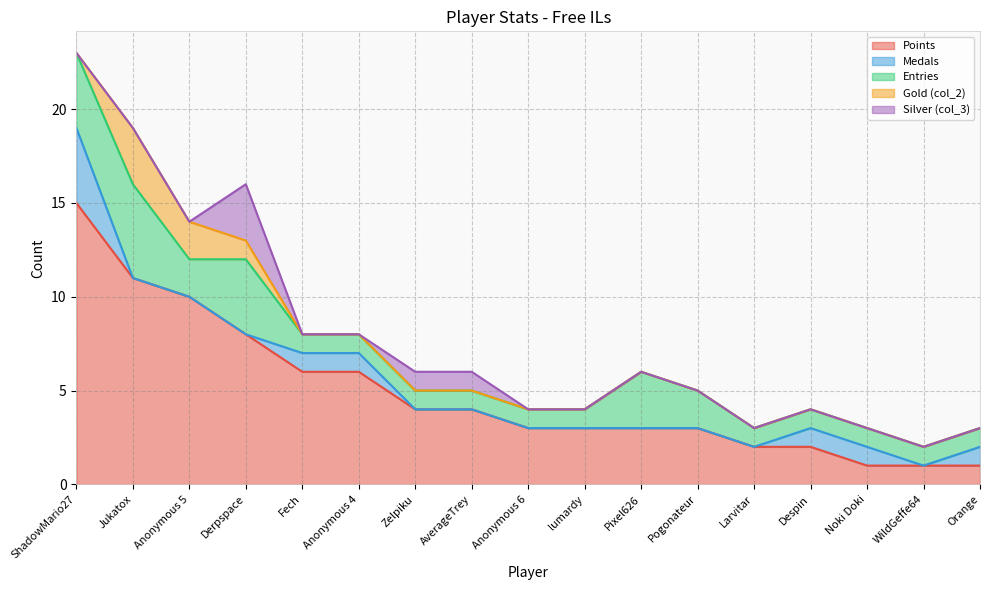

Is it true that Gold (col_2) equals -2 at ShadowMario27?

False